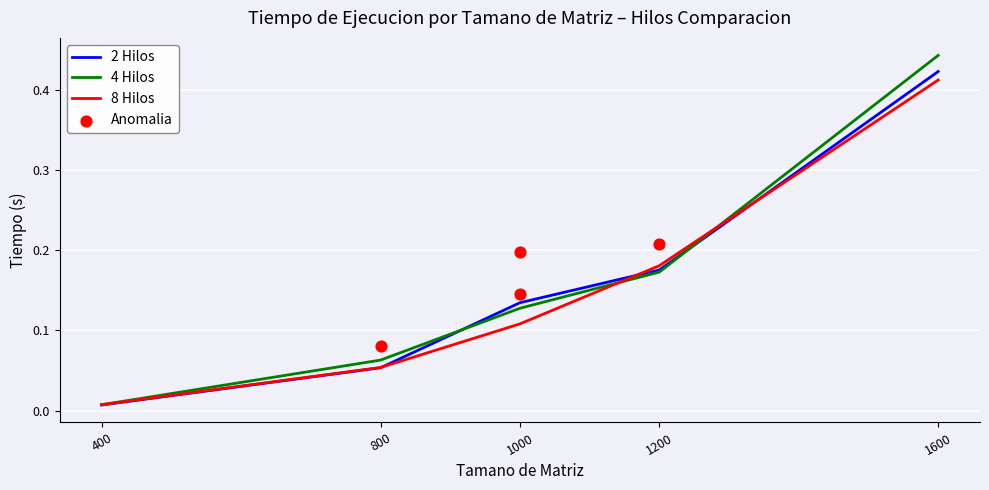

At how many categories does at least one series exceed 0?

5